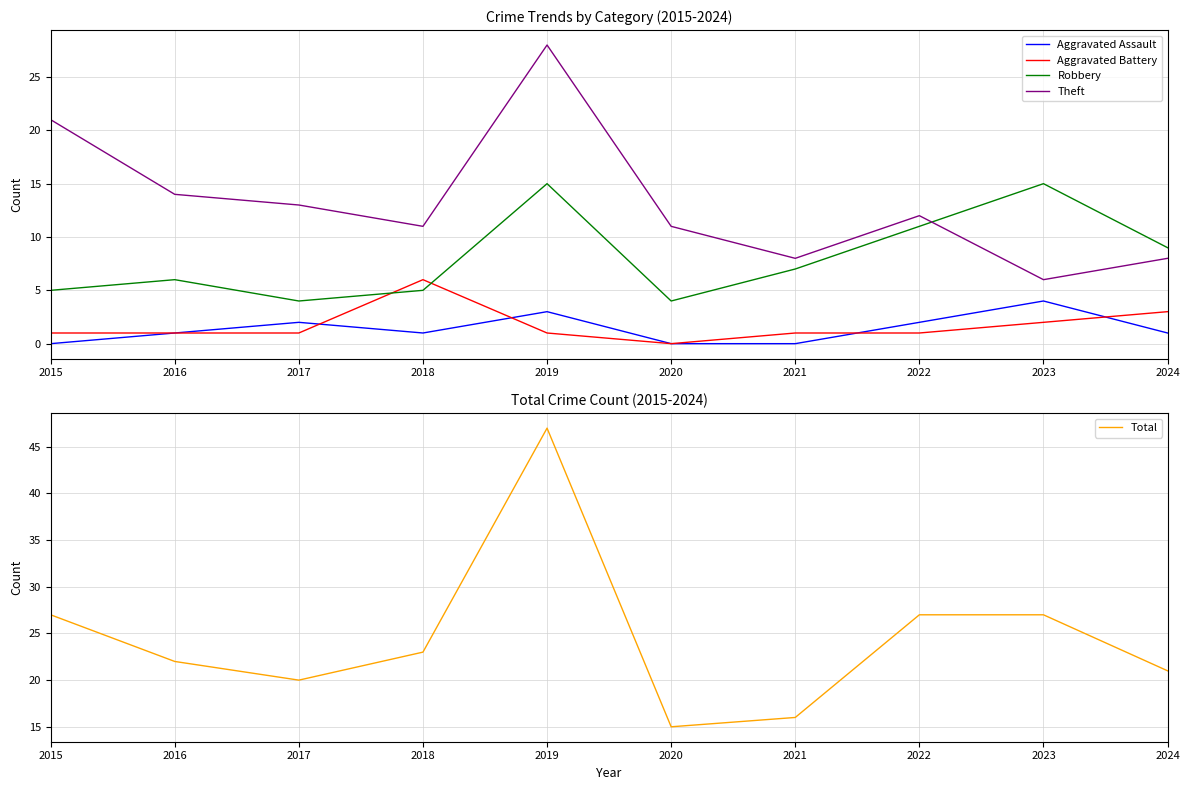

What is the average value of the Aggravated Battery series?

2